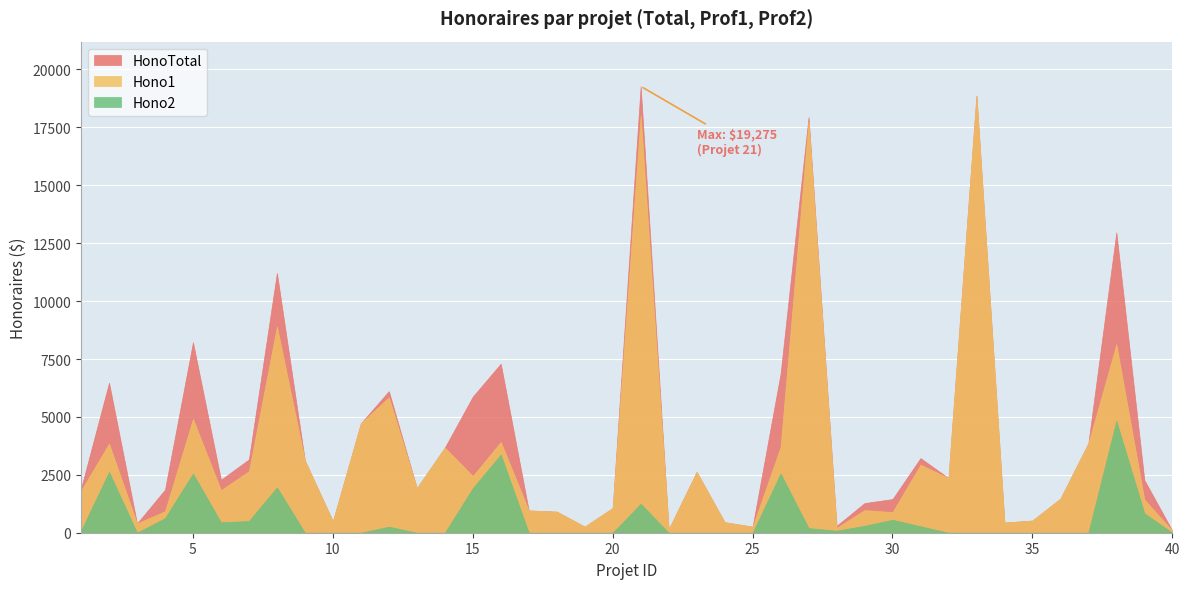

In Hono1, how many points are higher than both neighbors (excluding endpoints)?

13